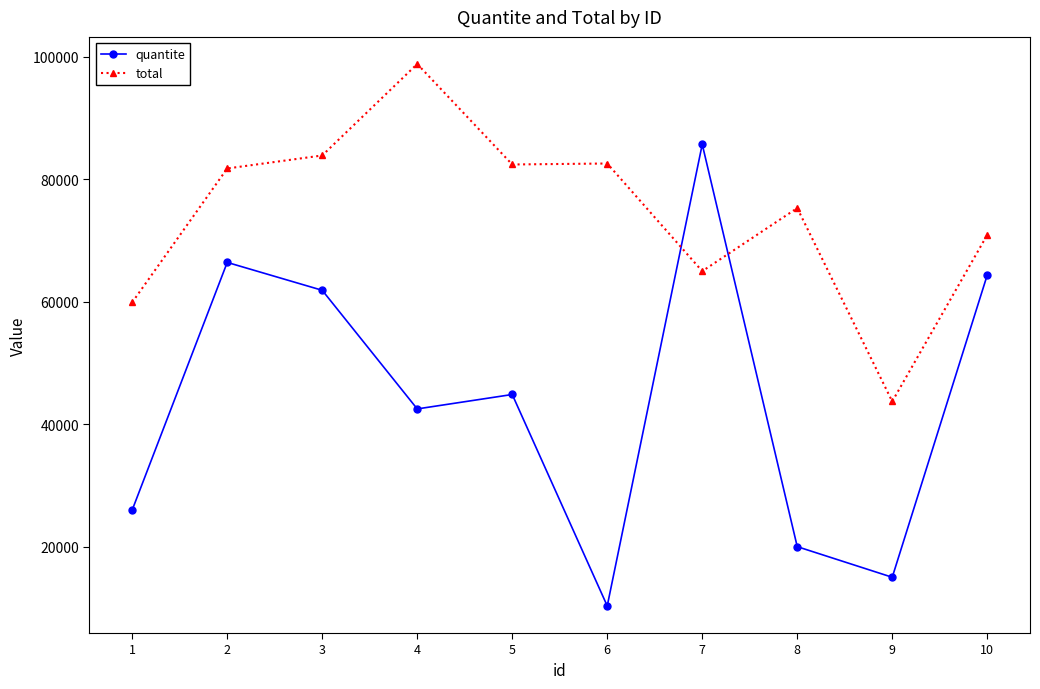

List the labels in order of quantite value, largest first.

7, 2, 10, 3, 5, 4, 1, 8, 9, 6